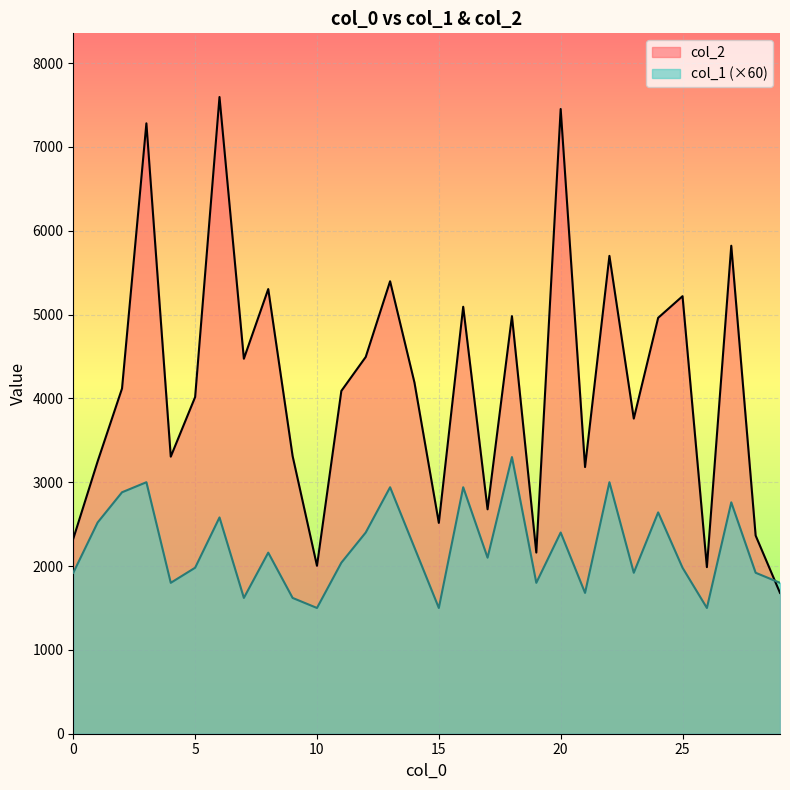

Which series has the largest total across all categories?

col_2